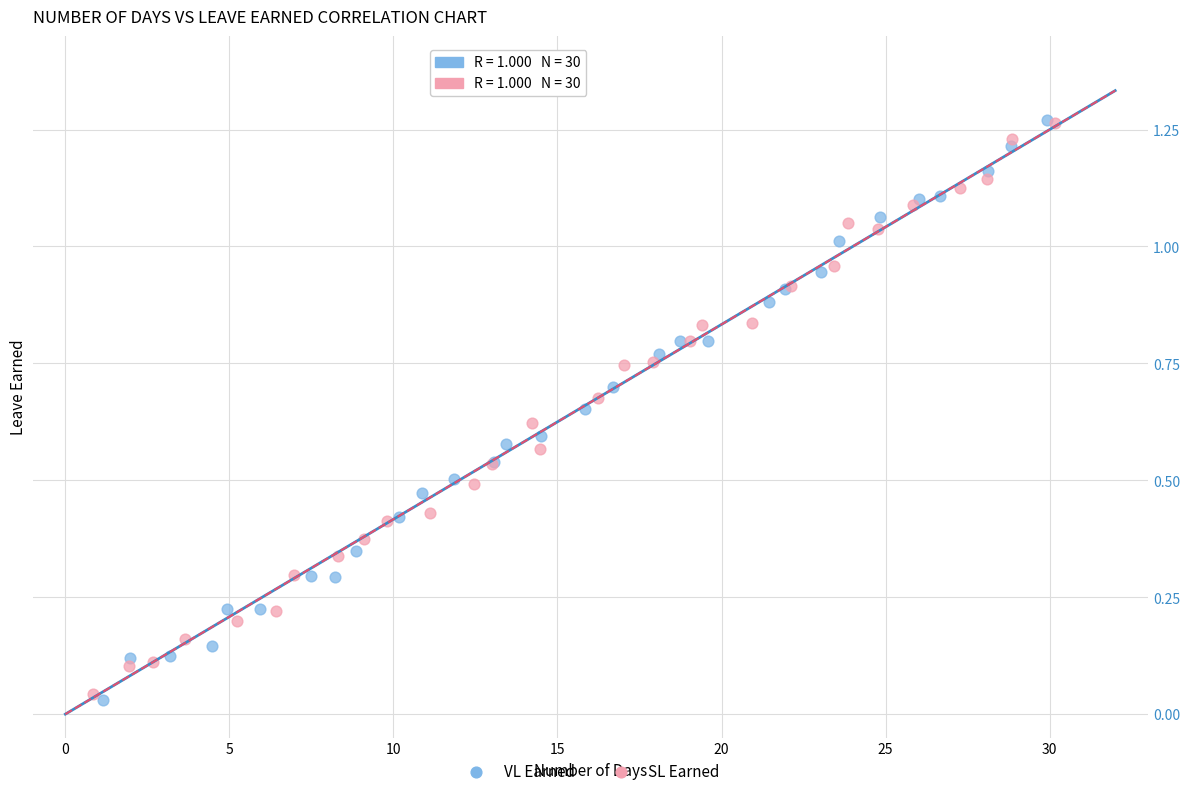

What are all the series names shown in the legend?

VL Earned, SL Earned